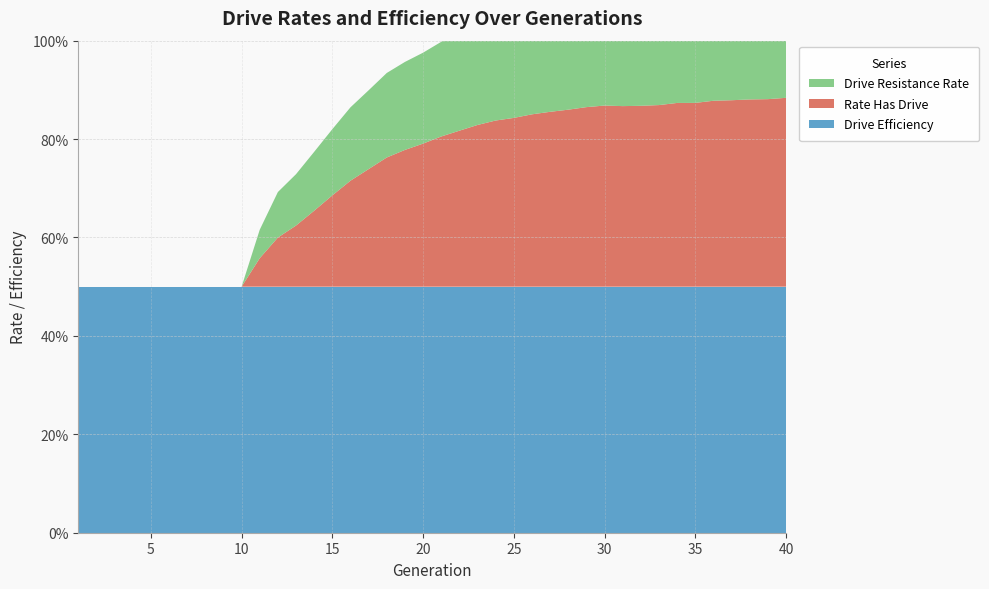

Reading right to left, what are all the values shown in this chart?

rate_has_drive: 40=0.4	39=0.4	38=0.4	37=0.4	36=0.4	35=0.4	34=0.4	33=0.4	32=0.4	31=0.4	30=0.4	29=0.4	28=0.4	27=0.4	26=0.4	25=0.3	24=0.3	23=0.3	22=0.3	21=0.3	20=0.3	19=0.3	18=0.3	17=0.2	16=0.2	15=0.2	14=0.2	13=0.1	12=0.1	11=0.1	10=0.0	9=0.0	8=0.0	7=0.0	6=0.0	5=0.0	4=0.0	3=0.0	2=0.0	1=0.0
rate_dr: 40=0.2	39=0.2	38=0.2	37=0.2	36=0.2	35=0.2	34=0.2	33=0.2	32=0.2	31=0.2	30=0.2	29=0.2	28=0.2	27=0.2	26=0.2	25=0.2	24=0.2	23=0.2	22=0.2	21=0.2	20=0.2	19=0.2	18=0.2	17=0.2	16=0.1	15=0.1	14=0.1	13=0.1	12=0.1	11=0.1	10=0.0	9=0.0	8=0.0	7=0.0	6=0.0	5=0.0	4=0.0	3=0.0	2=0.0	1=0.0
drive_efficiency: 40=0.5	39=0.5	38=0.5	37=0.5	36=0.5	35=0.5	34=0.5	33=0.5	32=0.5	31=0.5	30=0.5	29=0.5	28=0.5	27=0.5	26=0.5	25=0.5	24=0.5	23=0.5	22=0.5	21=0.5	20=0.5	19=0.5	18=0.5	17=0.5	16=0.5	15=0.5	14=0.5	13=0.5	12=0.5	11=0.5	10=0.5	9=0.5	8=0.5	7=0.5	6=0.5	5=0.5	4=0.5	3=0.5	2=0.5	1=0.5